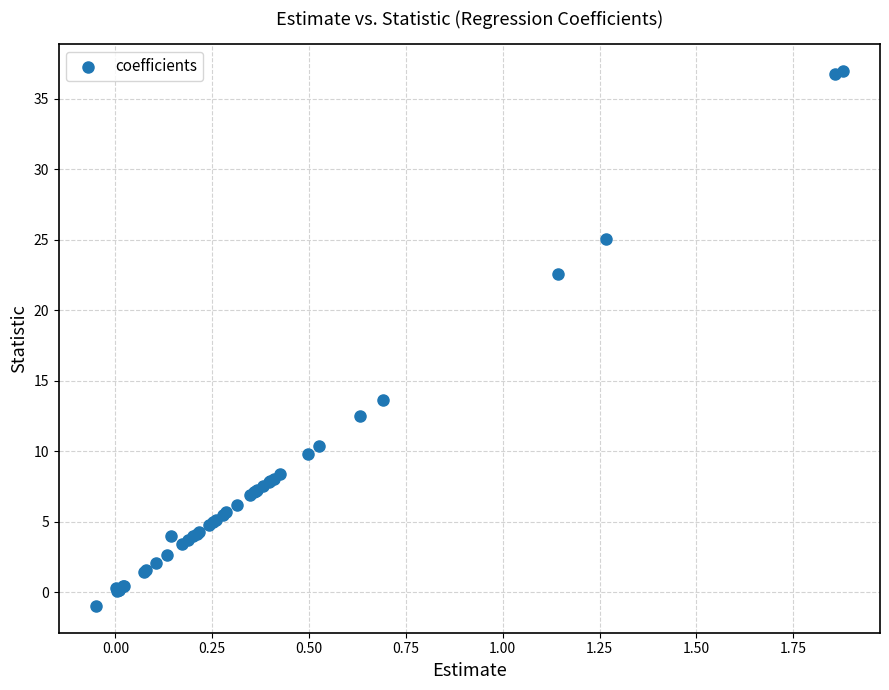

What Y value in the scatter plot is closest to 17?

13.6